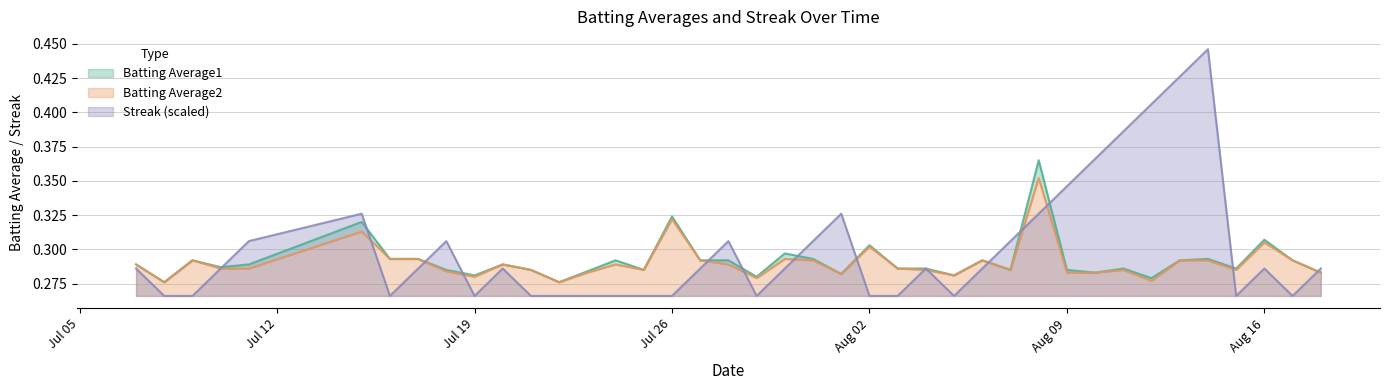

What are all the series names shown in the legend?

Batting Average1, Batting Average2, Streak